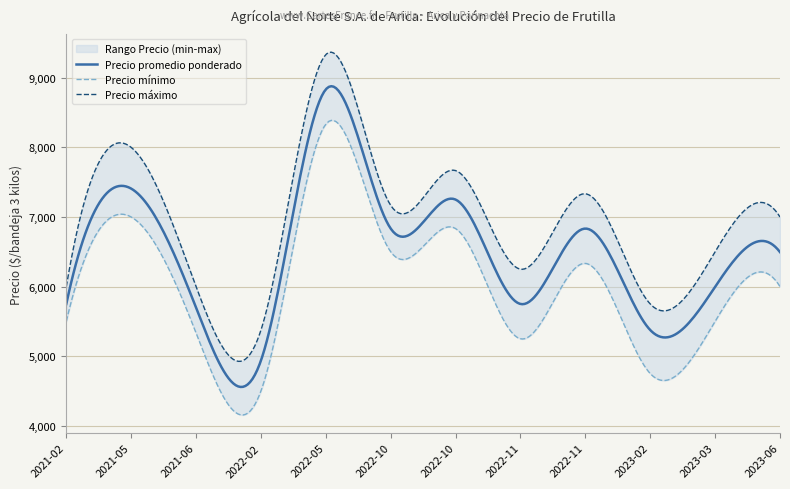

At which category does Precio promedio ponderado reach its first local peak?

2021-05-06